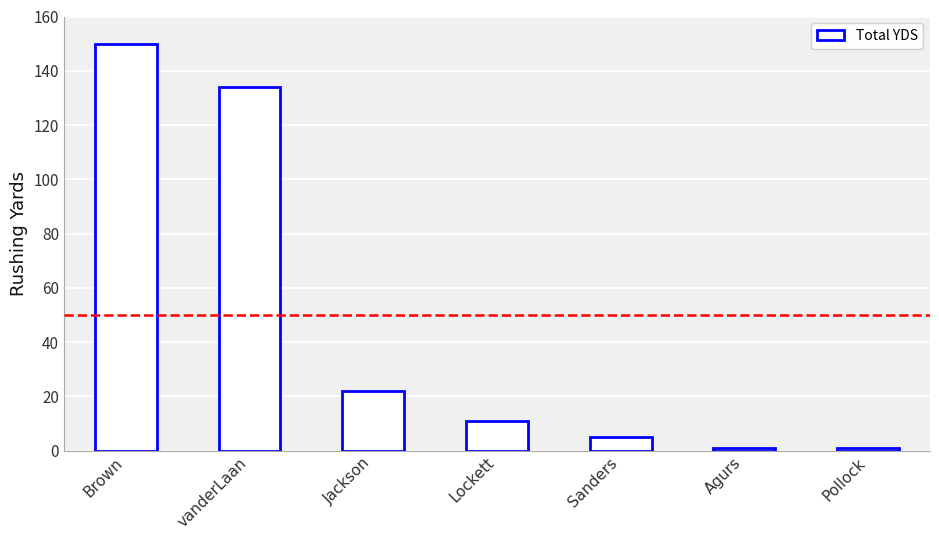

What is the change in value from Brown to Pollock?

-149